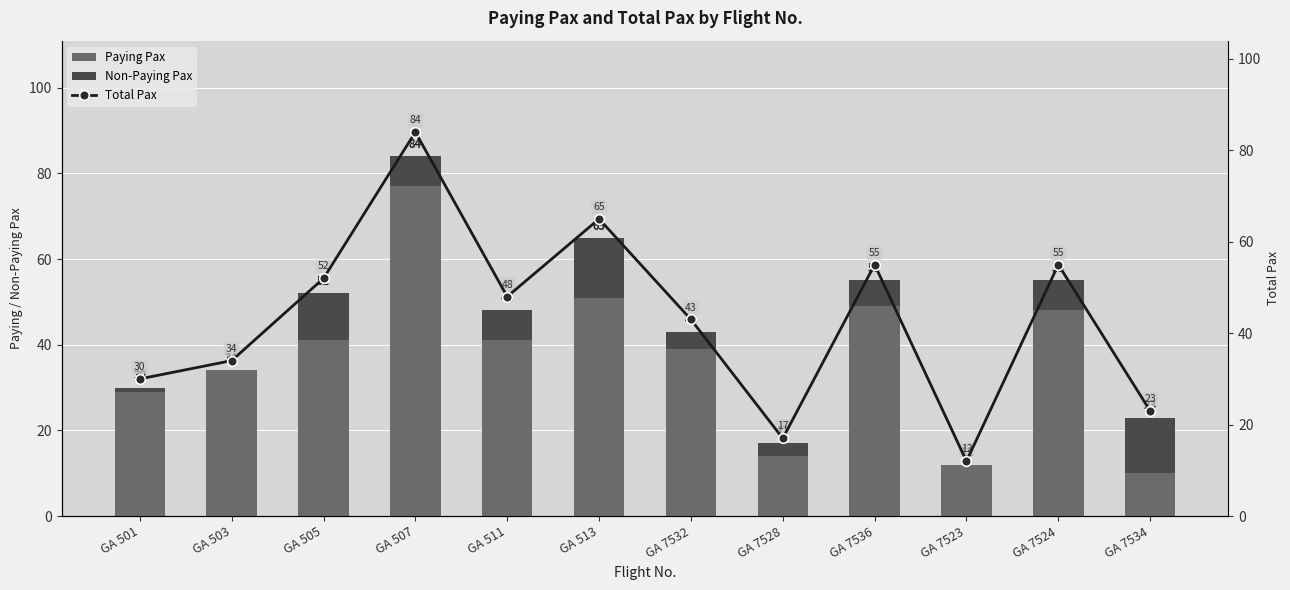

Between GA 7528 and GA 511, which is larger?

GA 511